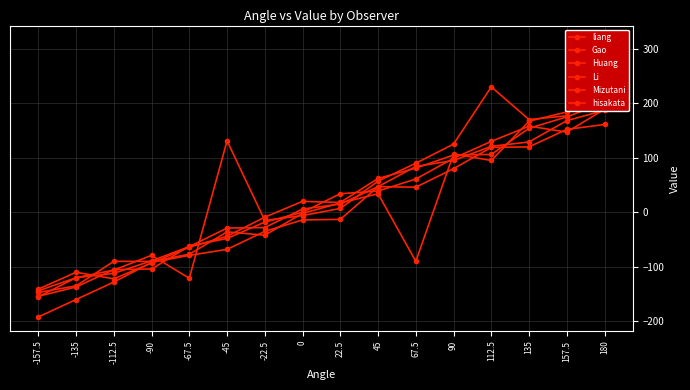

Reading left to right, transcribe all the data shown in this chart.

liang: -154	-137	-105	-104	-62	-48	-18	0	34	39	61	99	130	158	147	189
Gao: -192	-160	-128	-92	-79	-68	-35	-14	-13	47	46	80	119	120	152	161
Huang: -147	-135	-90	-90	-77	-36	-42	-2	17	34	-90	107	95	167	184	200
Li: -141	-110	-122	-93	-64	-44	-9	20	18	62	81	105	106	154	175	201
Mizutani: -144	-120	-112	-89	-63	-29	-28	6	15	47	84	95	121	129	168	187
hisakata: -155	-120	-106	-79	-121	131	-15	-6	7	57	90	125	230	170	177	317